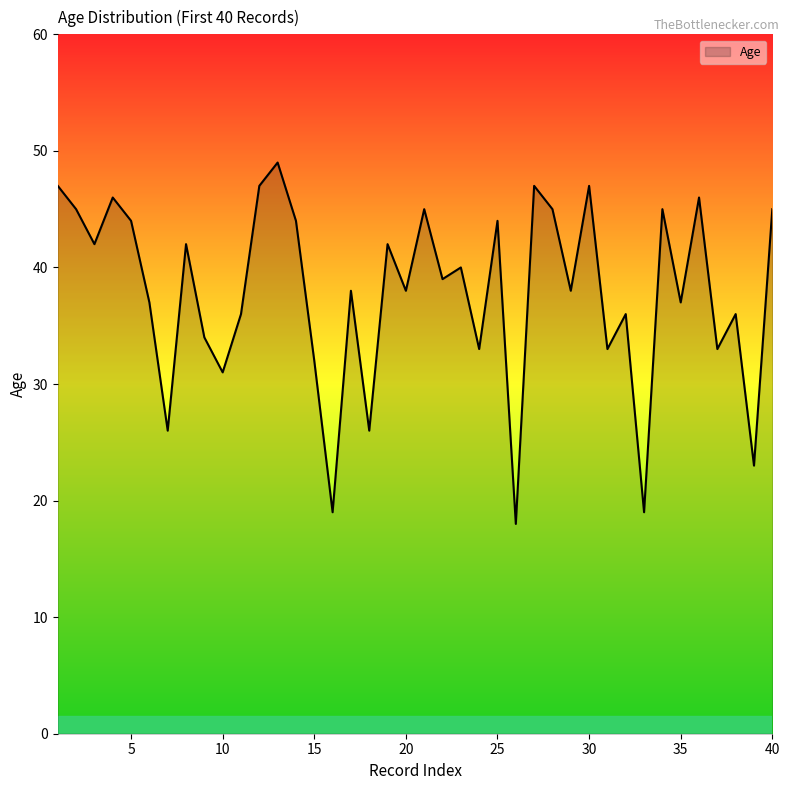

What is the difference between the maximum and minimum values?

31